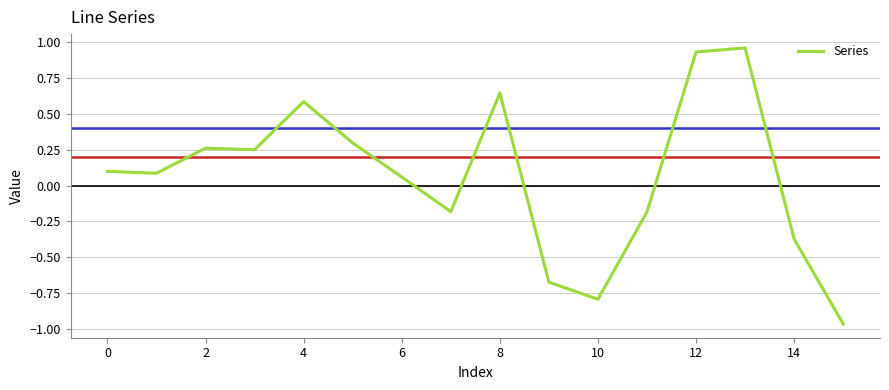

The value at 4 is 0.6. True or false?

True